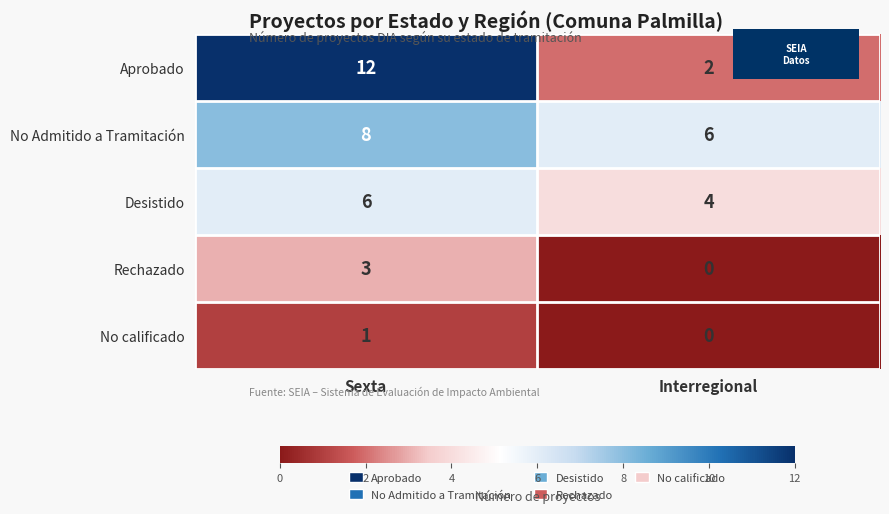

Between Sexta and Interregional, which series saw the biggest shift?

Aprobado